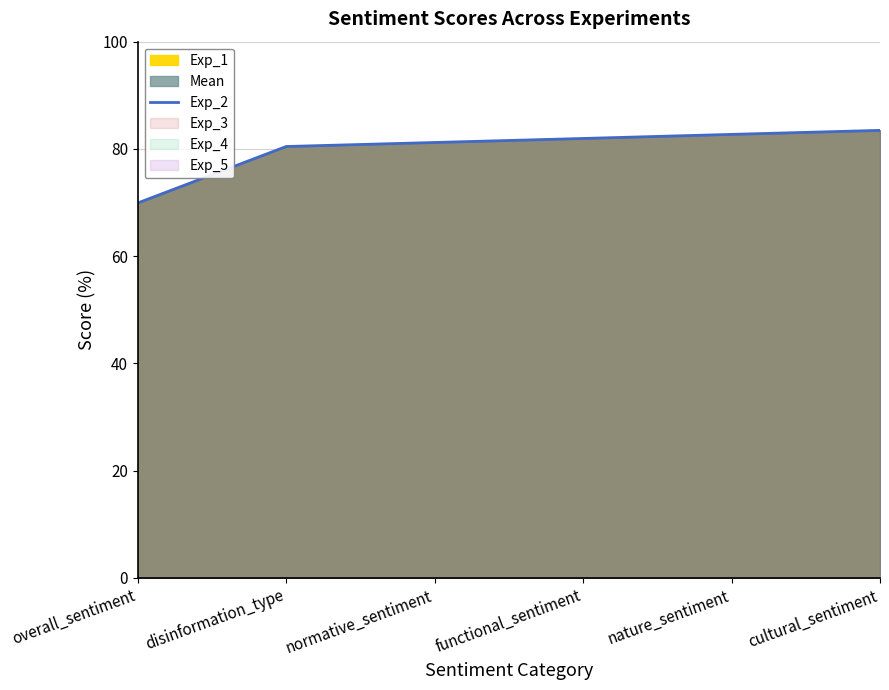

Is it true that the value at cultural_sentiment is 44.4?

False